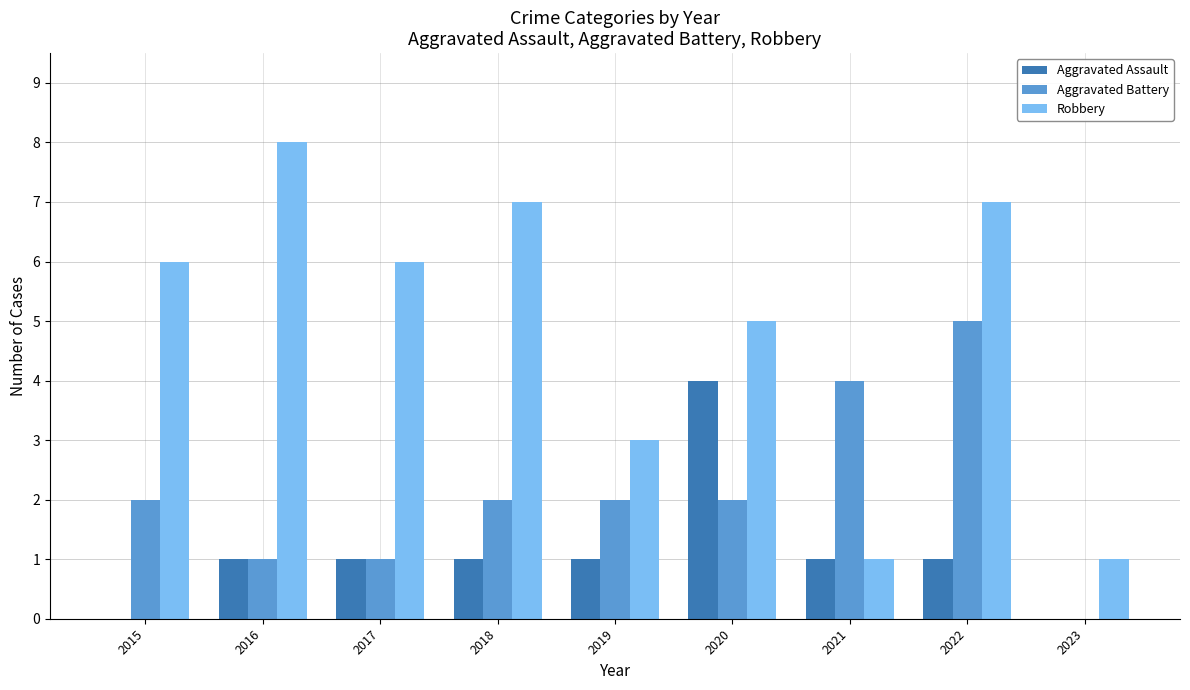

Reading right to left, transcribe all the data shown in this chart.

Aggravated Assault: 2023=0	2022=1	2021=1	2020=4	2019=1	2018=1	2017=1	2016=1	2015=0
Aggravated Battery: 2023=0	2022=5	2021=4	2020=2	2019=2	2018=2	2017=1	2016=1	2015=2
Robbery: 2023=1	2022=7	2021=1	2020=5	2019=3	2018=7	2017=6	2016=8	2015=6